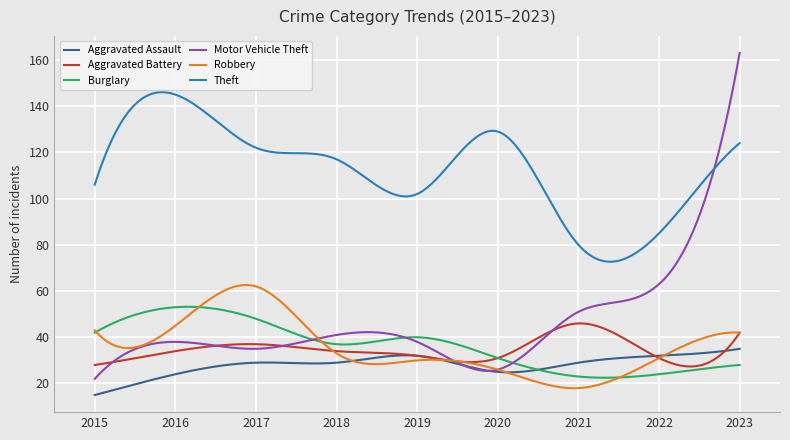

Which series has the widest spread of values?

Motor Vehicle Theft